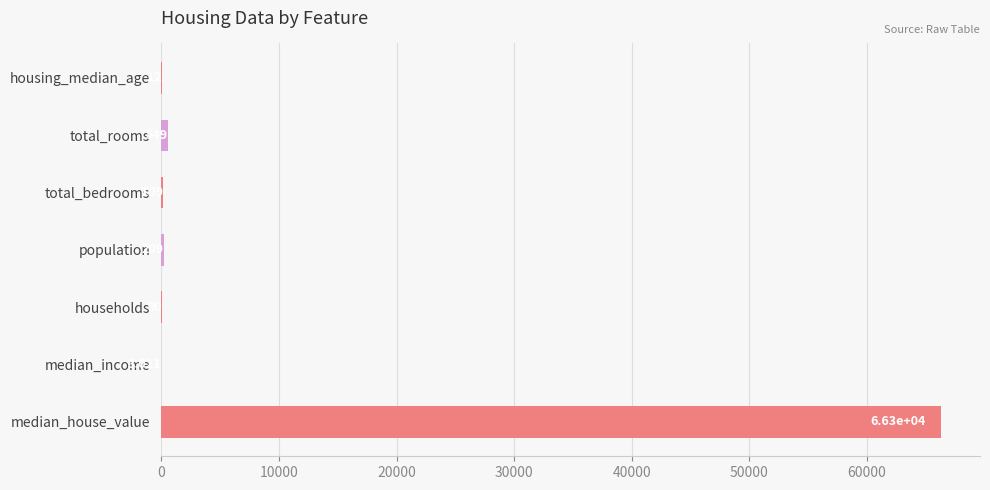

What is the average value?

9610.3